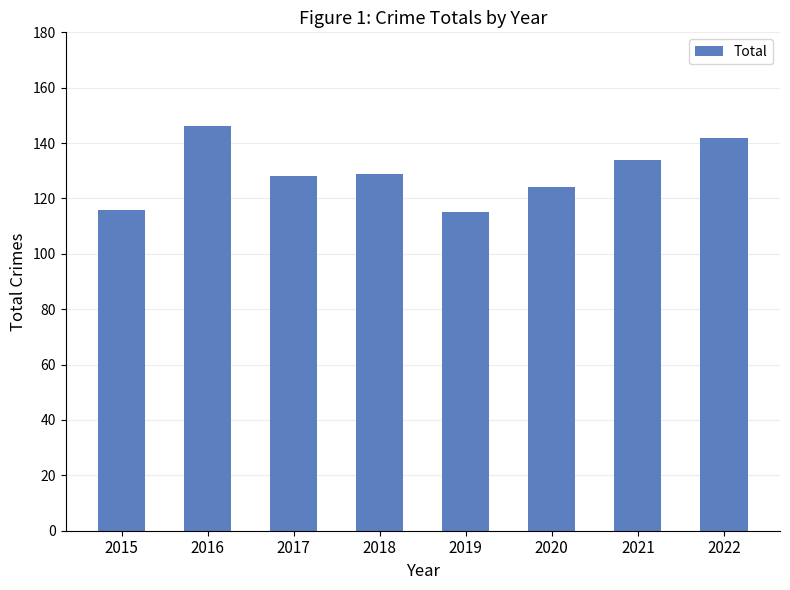

What is the change in value from 2017 to 2020?

-4